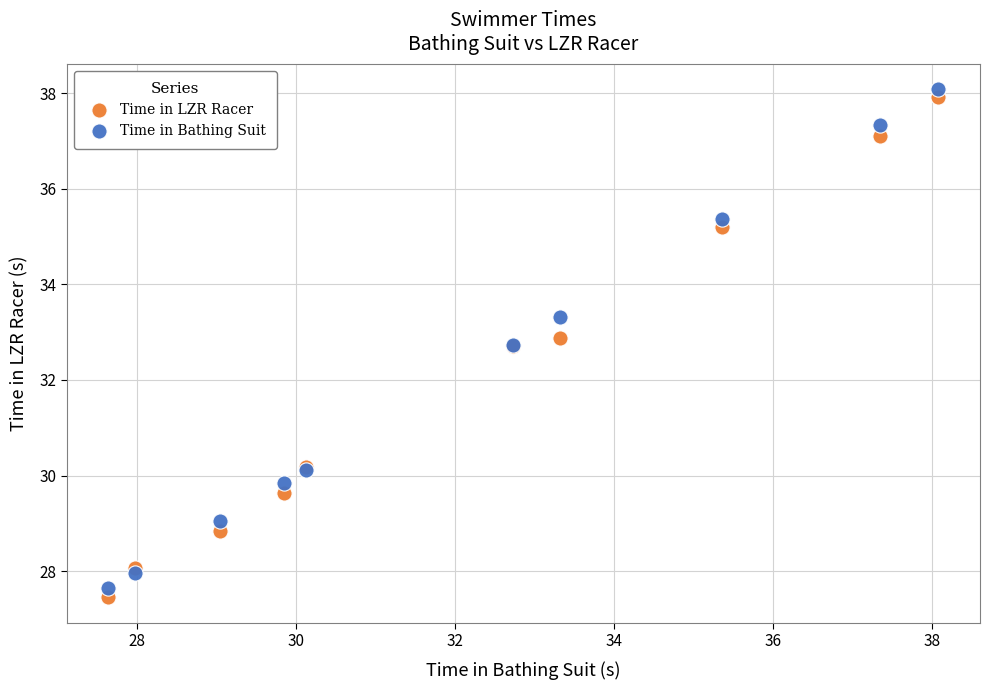

Which series has the largest Y range (max minus min)?

Time in LZR Racer